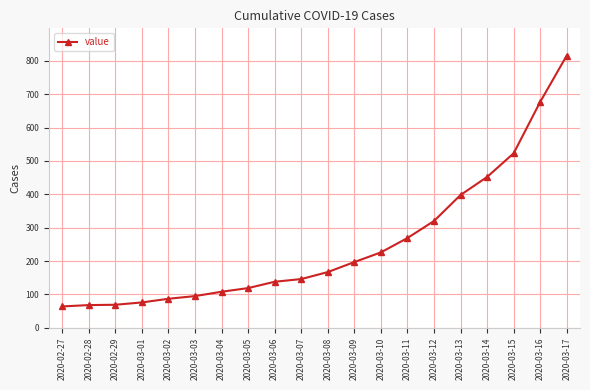

At which label is the value closest to 440?

2020-03-14